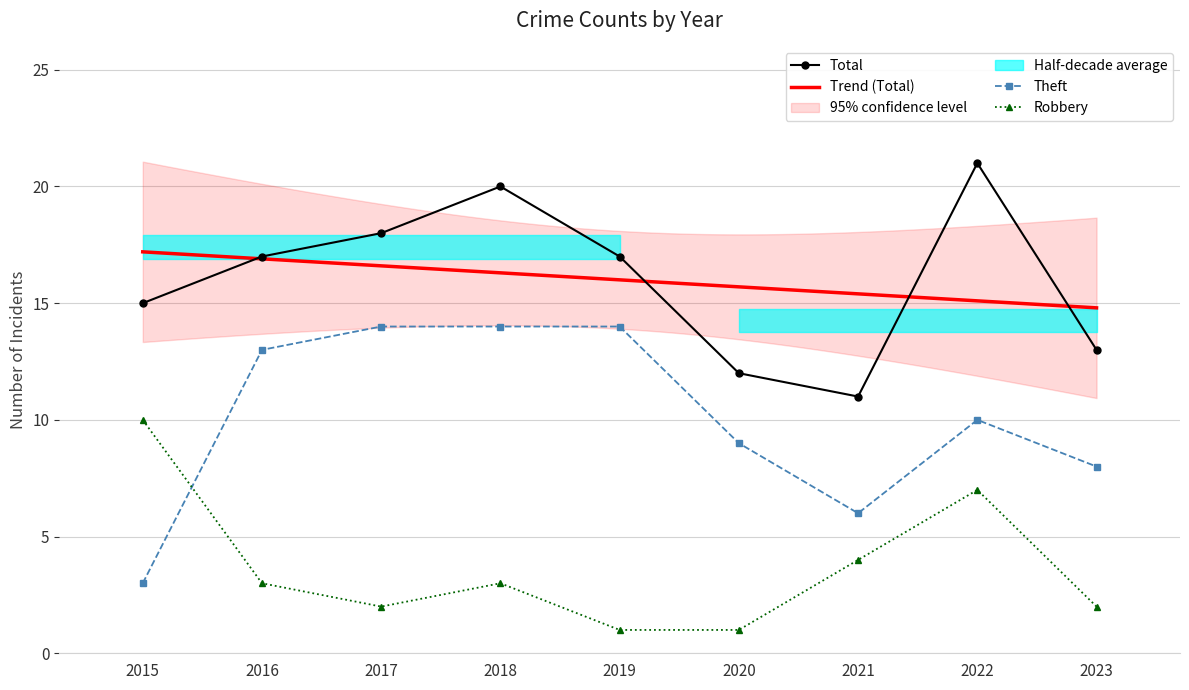

What are all the series names shown in the legend?

Total, Theft, Robbery